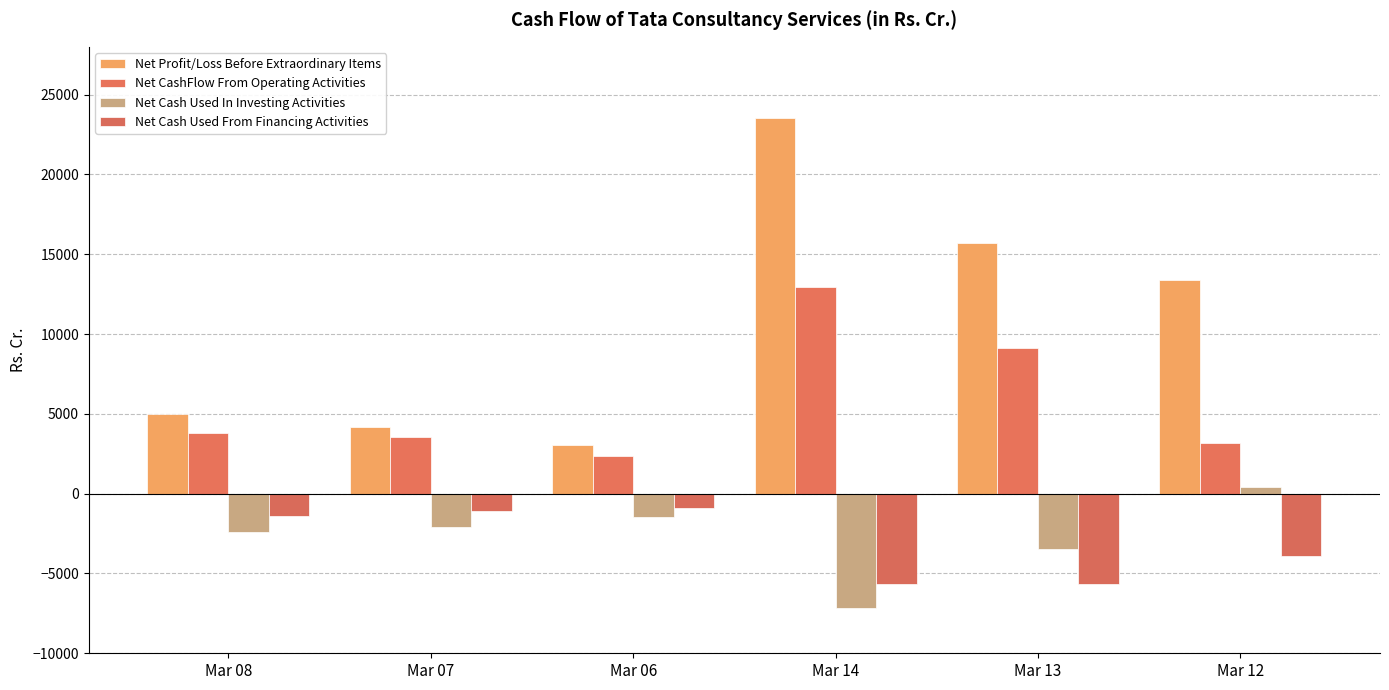

True or false: Net Cash Used From Financing Activities has a value of -1194.9 at Mar 06.

False